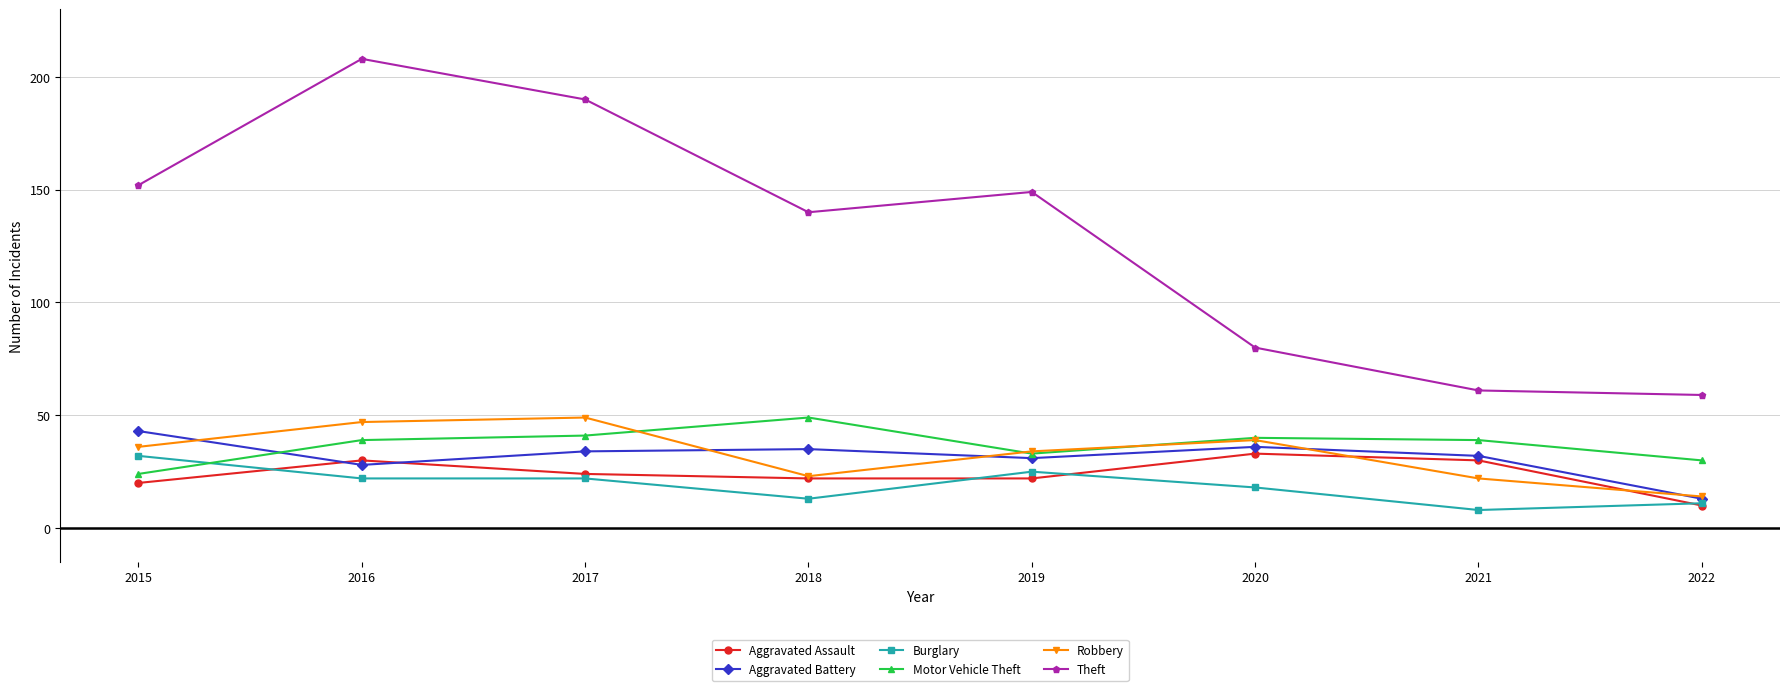

True or false: Robbery has more than 0 interior local peaks.

True